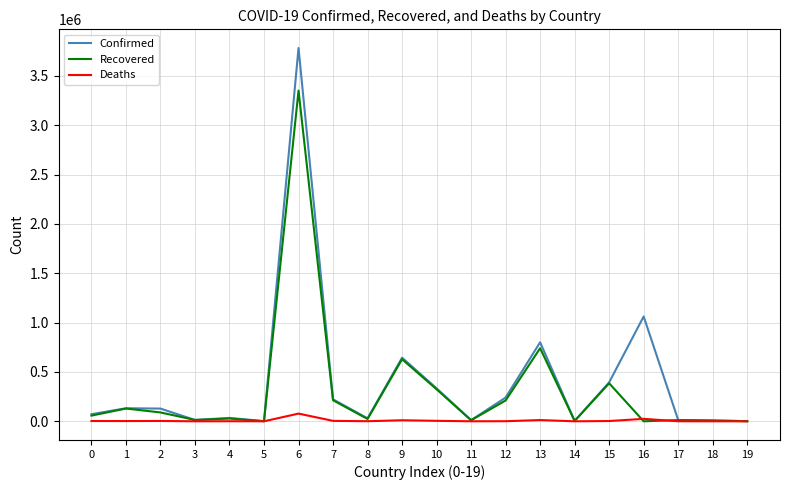

What is the maximum value shown in the chart?

3781784